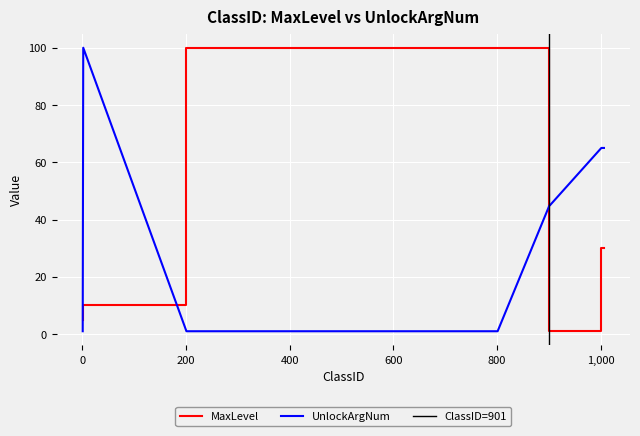

Reading left to right, list all the values displayed in this chart.

MaxLevel: 5	10	100	100	100	100	100	100	1	1	30	30	30	30	30	30
UnlockArgNum: 1	100	1	1	1	1	1	1	45	45	65	65	65	65	65	65